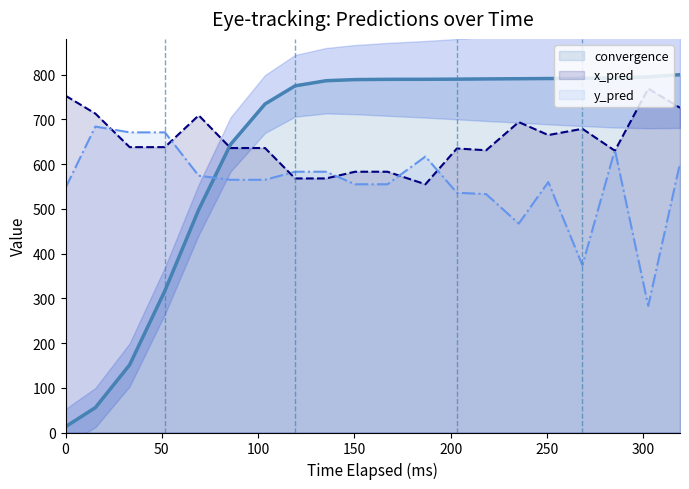

True or false: y_pred and convergence cross at least once.

True